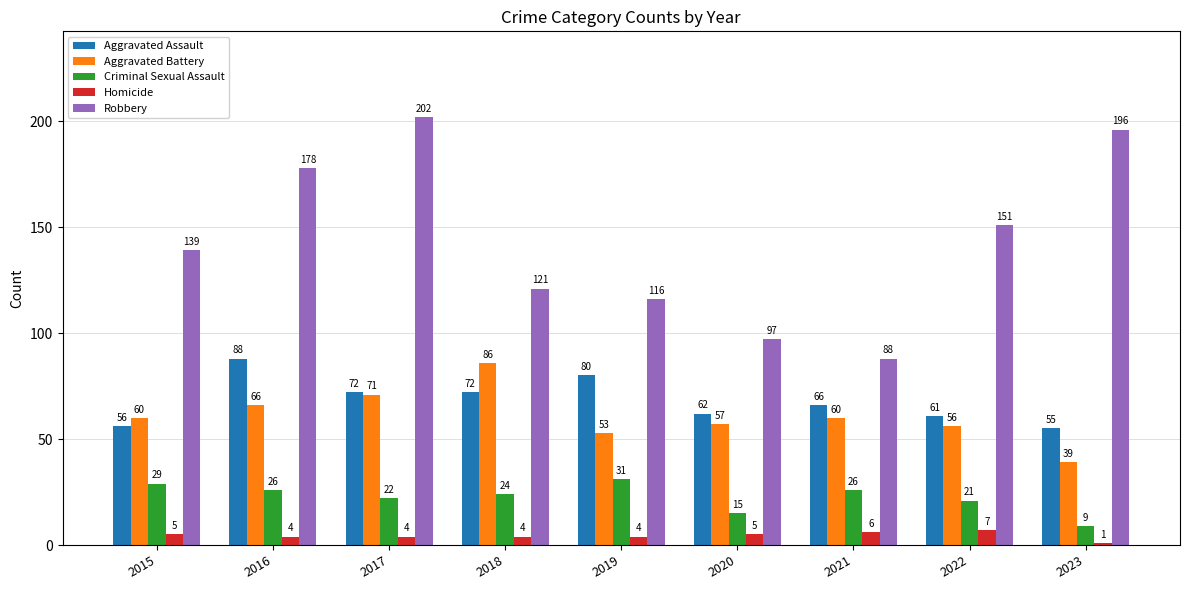

Which series has the largest range (max minus min)?

Robbery